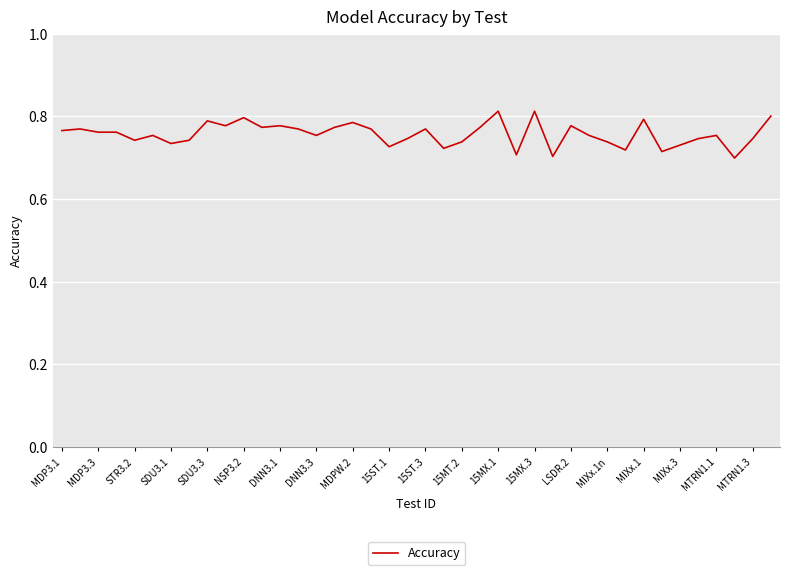

How many lines are shown in the chart?

1